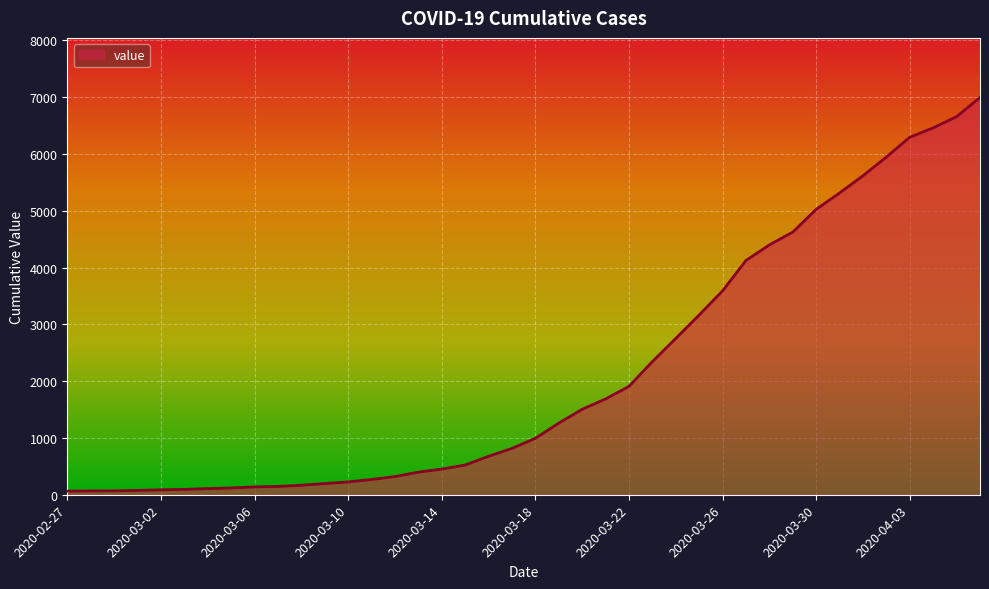

What is the difference between the maximum and minimum values?

6931